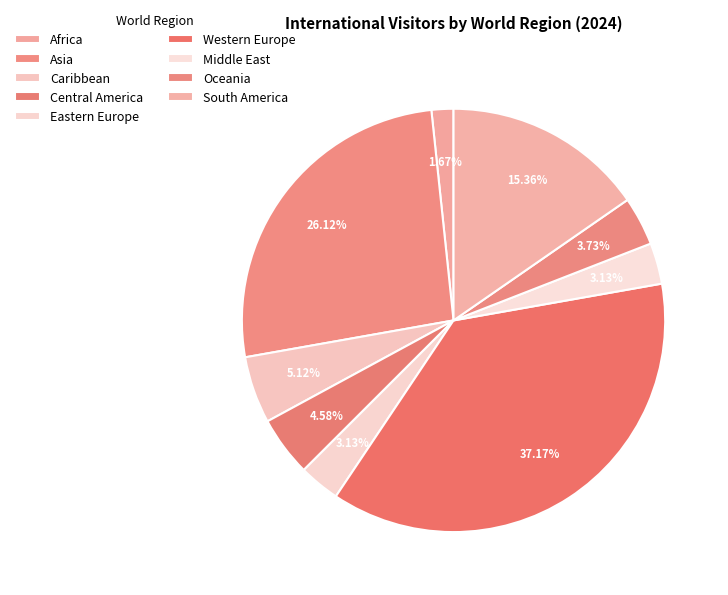

Approximately how many times larger is the value at Western Europe compared to Asia?

1.4